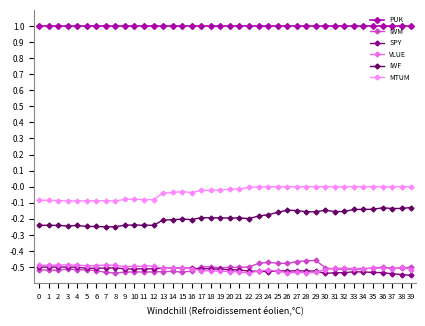

How many categories are shown in the chart?

40